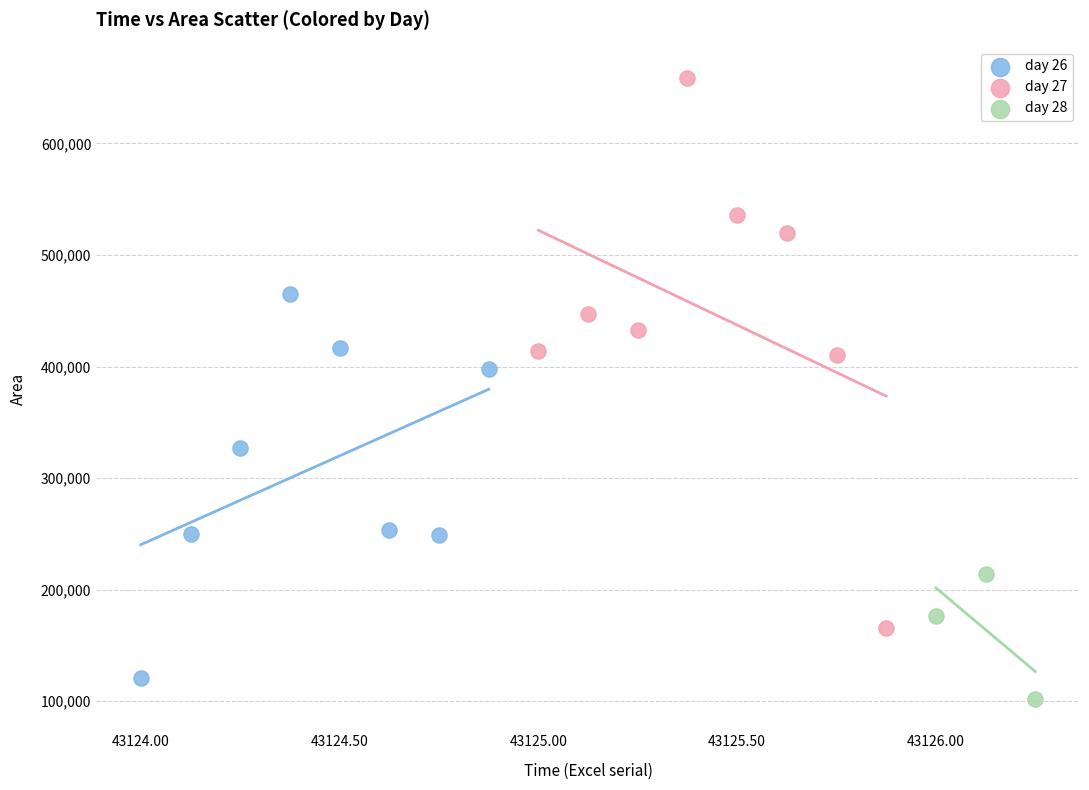

Which series has the widest spread of Y values?

day 27